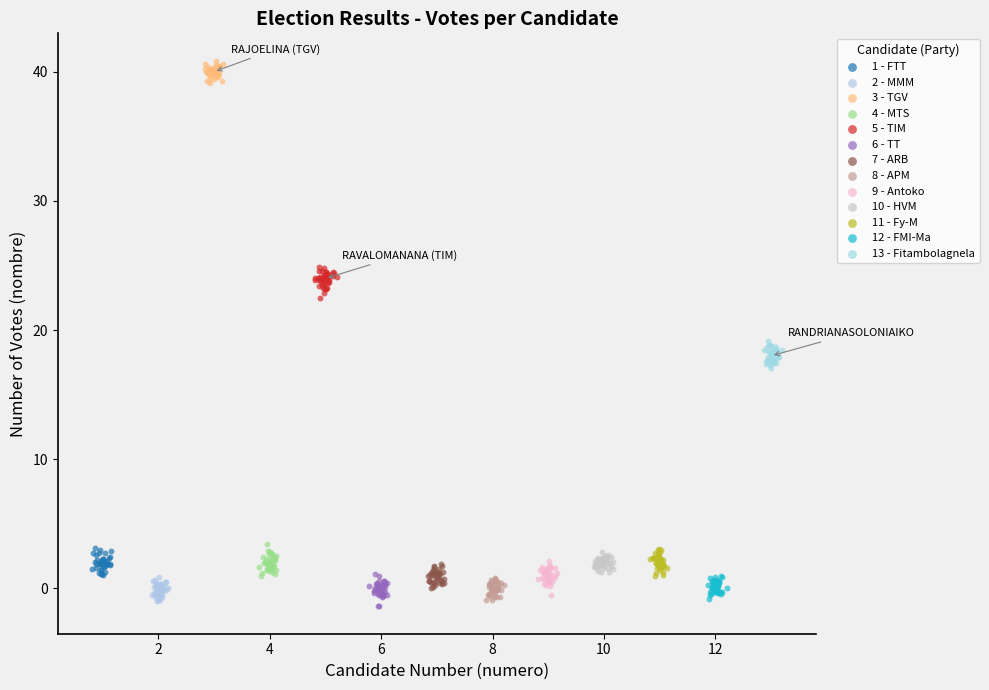

Which series reaches the minimum Y coordinate?

6 - TT